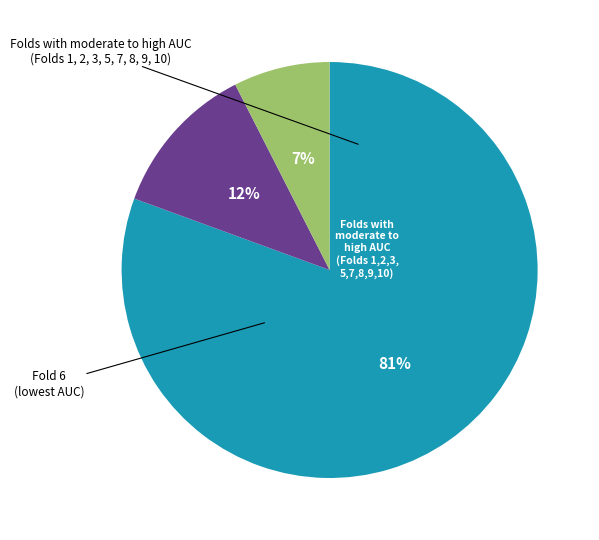

Is there a majority slice in this chart?

Yes